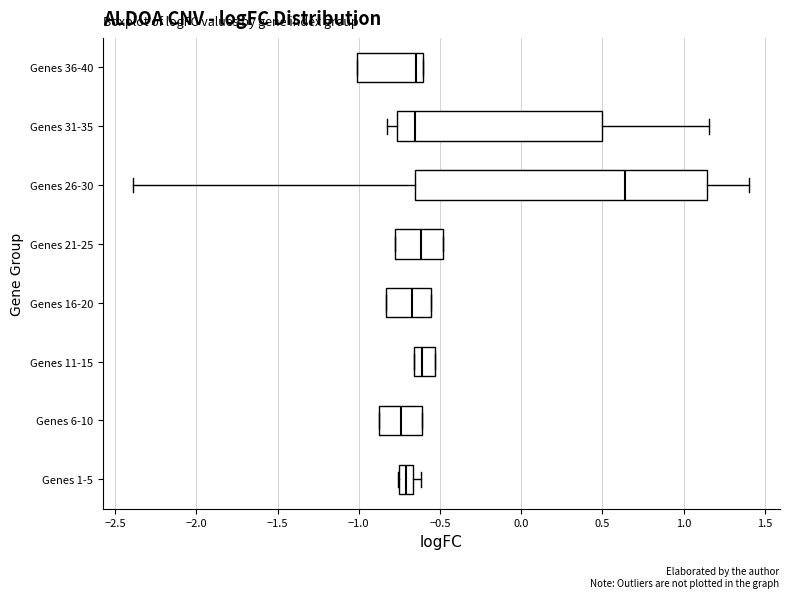

Reading bottom to top, transcribe this box plot: for each box, give where its median line is, the range the box spans, and where its two whiskers end, as read against the x-axis. The values are not printed on the chart, so give them approximately, as read against the axis.

Genes 1-5: median -0.70, box -0.75 to -0.65, whiskers -0.75 to -0.60
Genes 6-10: median -0.75, box -0.85 to -0.60, whiskers -0.85 to -0.60
Genes 11-15: median -0.60, box -0.65 to -0.55, whiskers -0.65 to -0.55
Genes 16-20: median -0.65, box -0.85 to -0.55, whiskers -0.85 to -0.55
Genes 21-25: median -0.60, box -0.80 to -0.50, whiskers -0.80 to -0.50
Genes 26-30: median 0.65, box -0.65 to 1.15, whiskers -2.40 to 1.40
Genes 31-35: median -0.65, box -0.75 to 0.50, whiskers -0.85 to 1.15
Genes 36-40: median -0.65, box -1.00 to -0.60, whiskers -1.00 to -0.60